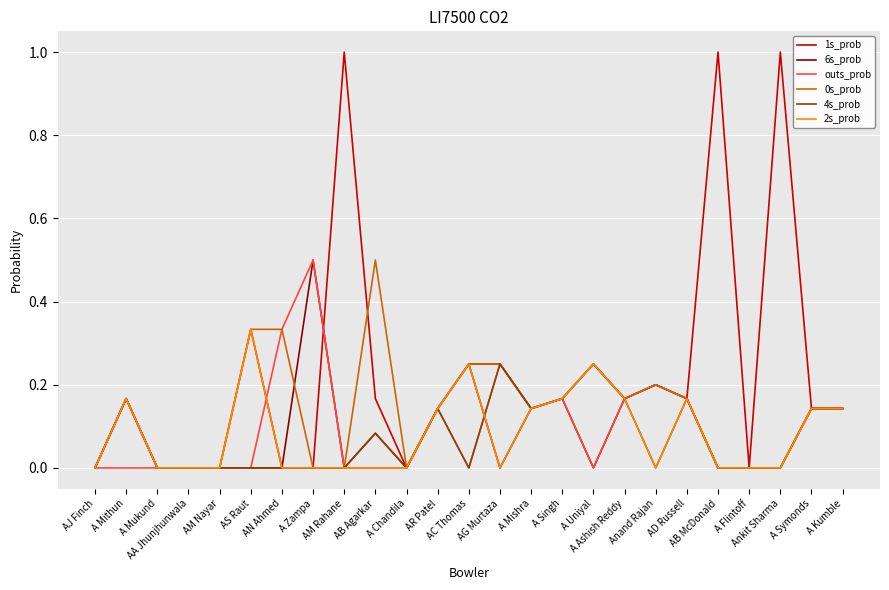

Which series has the largest total across all categories?

1s_prob